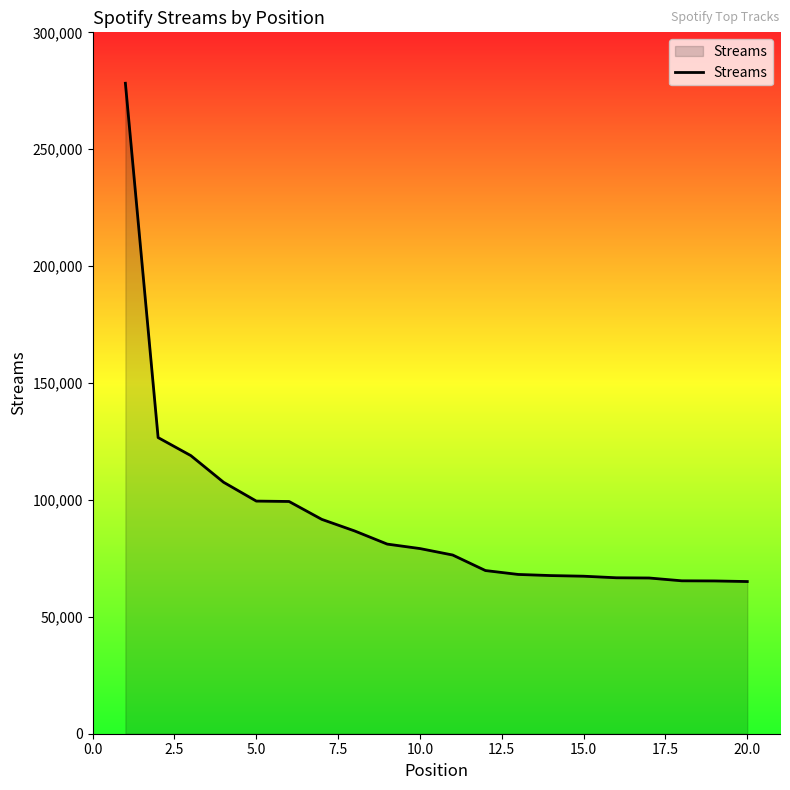

Does the chart have visible grid lines?

No